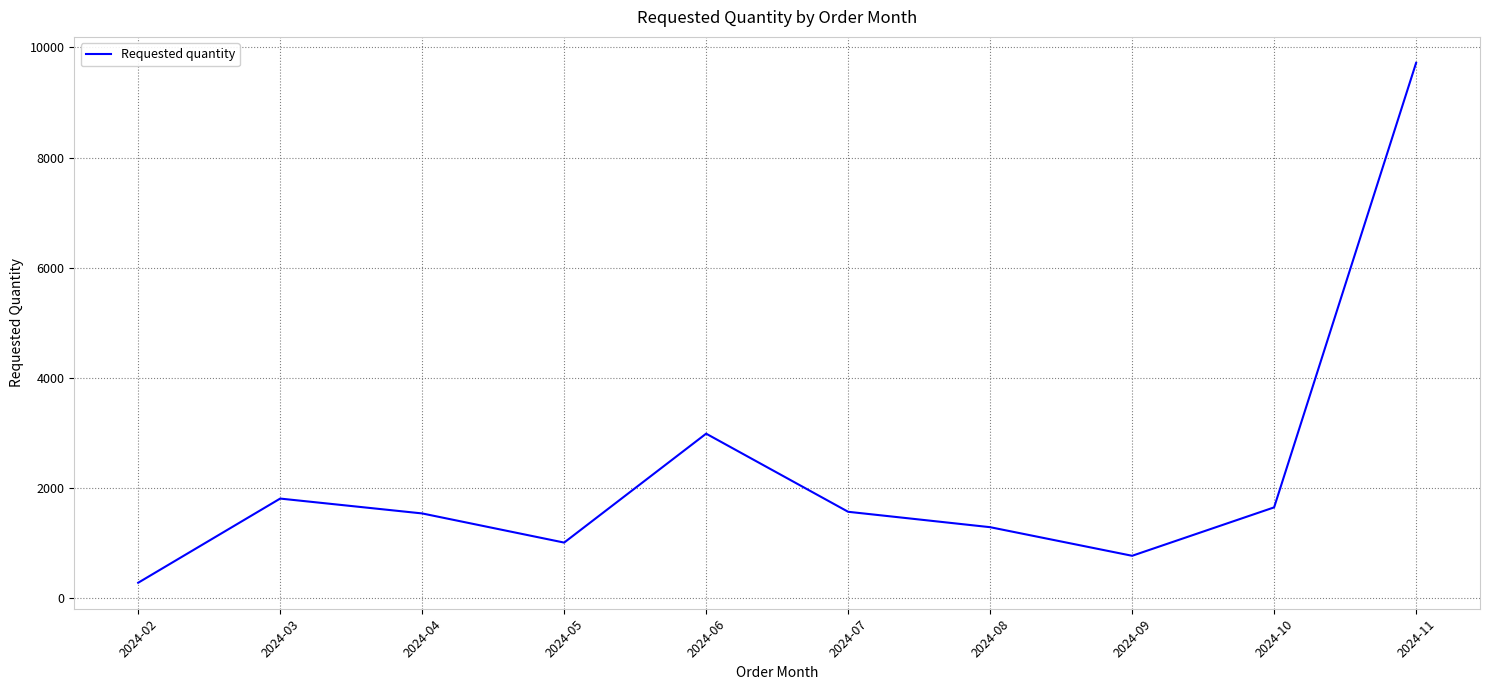

At which label is the value closest to 4995?

2024-06